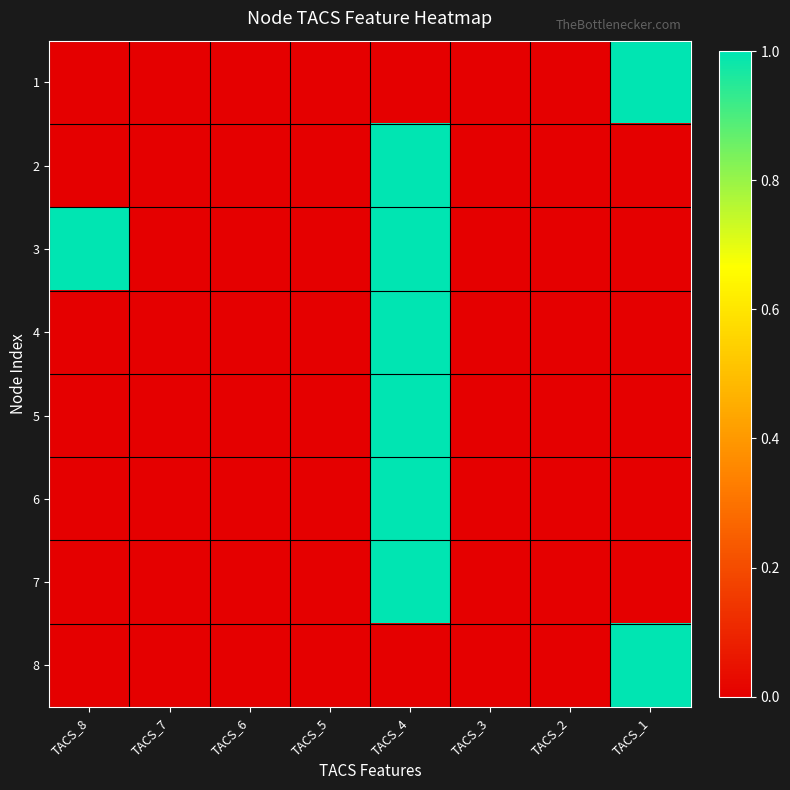

Reading left to right, transcribe all the data shown in this chart.

1: TACS_8=0	TACS_7=0	TACS_6=0	TACS_5=0	TACS_4=0	TACS_3=0	TACS_2=0	TACS_1=1
2: TACS_8=0	TACS_7=0	TACS_6=0	TACS_5=0	TACS_4=1	TACS_3=0	TACS_2=0	TACS_1=0
3: TACS_8=1	TACS_7=0	TACS_6=0	TACS_5=0	TACS_4=1	TACS_3=0	TACS_2=0	TACS_1=0
4: TACS_8=0	TACS_7=0	TACS_6=0	TACS_5=0	TACS_4=1	TACS_3=0	TACS_2=0	TACS_1=0
5: TACS_8=0	TACS_7=0	TACS_6=0	TACS_5=0	TACS_4=1	TACS_3=0	TACS_2=0	TACS_1=0
6: TACS_8=0	TACS_7=0	TACS_6=0	TACS_5=0	TACS_4=1	TACS_3=0	TACS_2=0	TACS_1=0
7: TACS_8=0	TACS_7=0	TACS_6=0	TACS_5=0	TACS_4=1	TACS_3=0	TACS_2=0	TACS_1=0
8: TACS_8=0	TACS_7=0	TACS_6=0	TACS_5=0	TACS_4=0	TACS_3=0	TACS_2=0	TACS_1=1